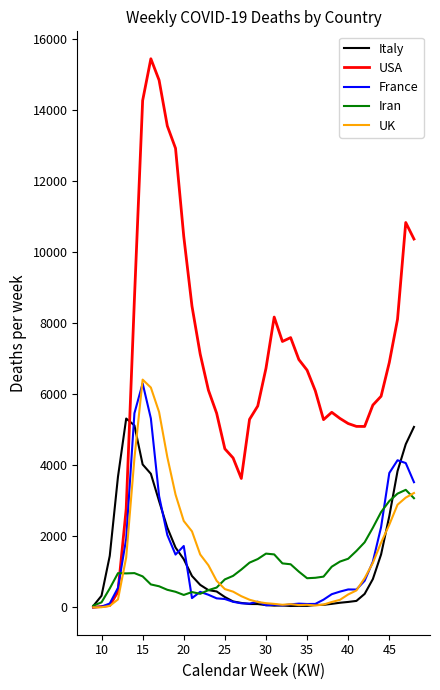

Which series has the largest total across all categories?

USA